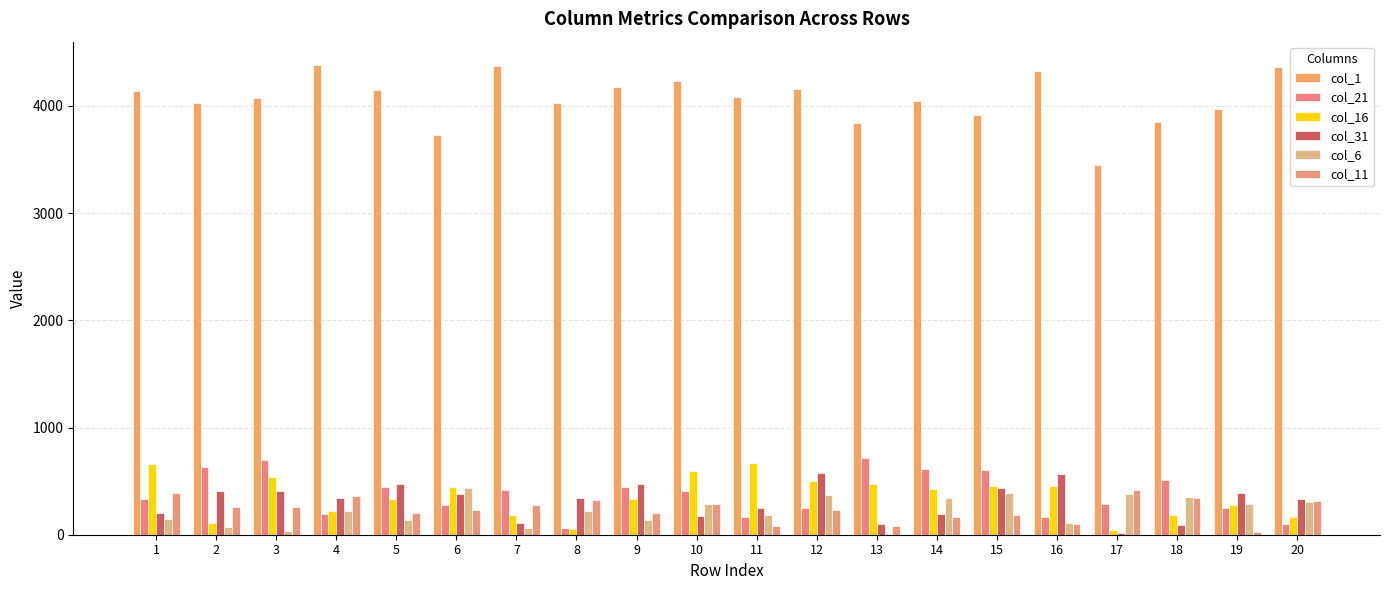

What is the difference between the maximum and minimum values in the col_21 series?

657